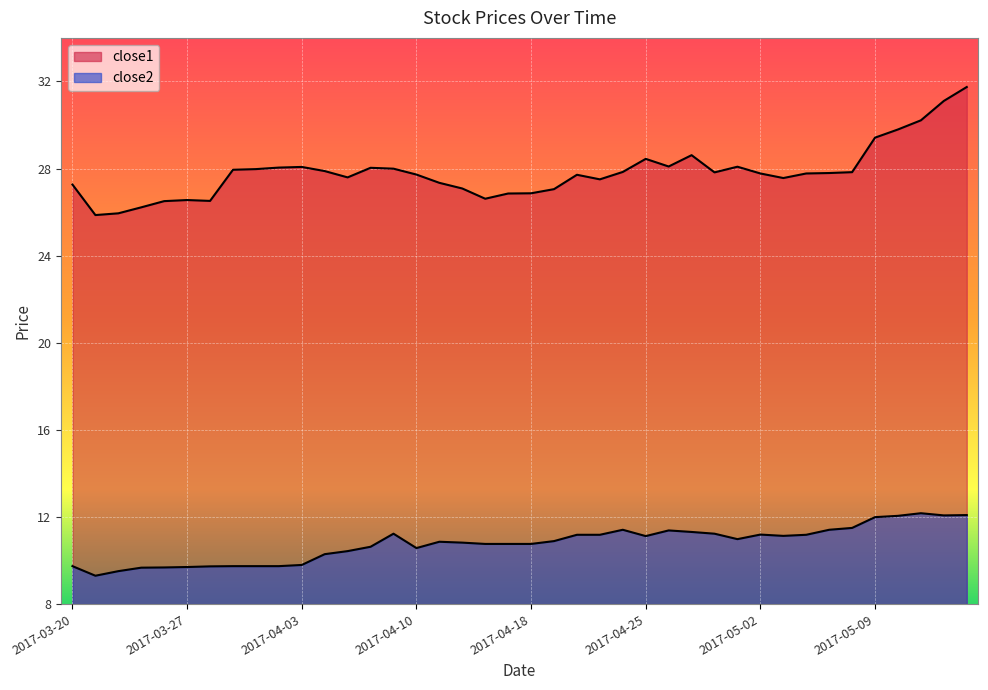

True or false: close1 and close2 cross at least once.

False